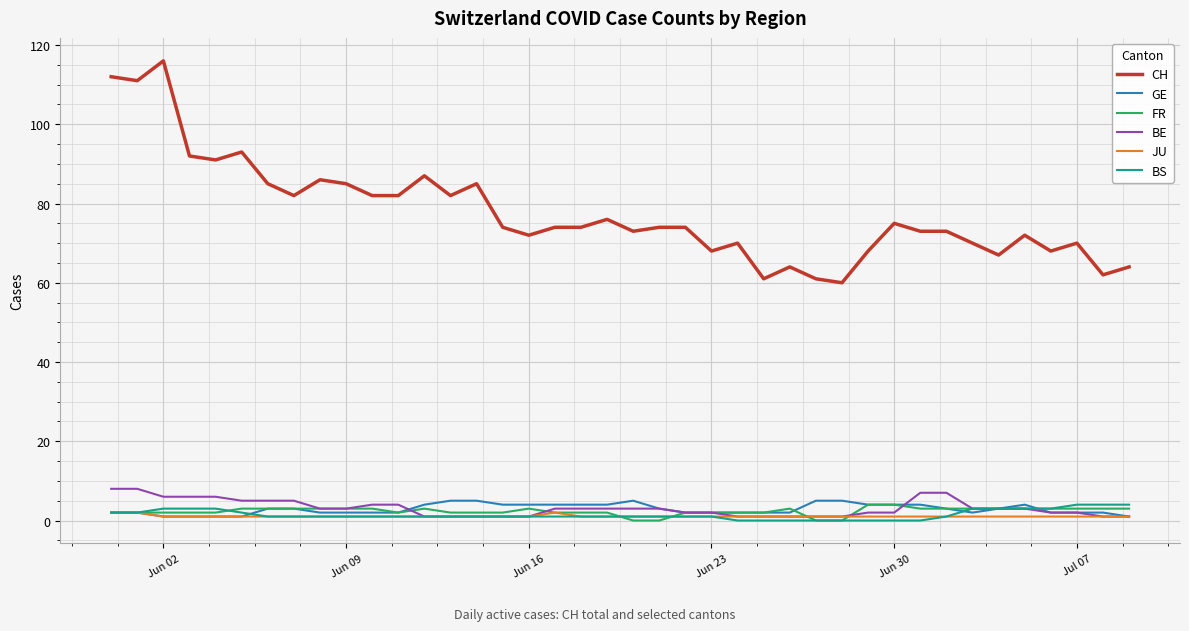

Which series has the largest total across all categories?

CH